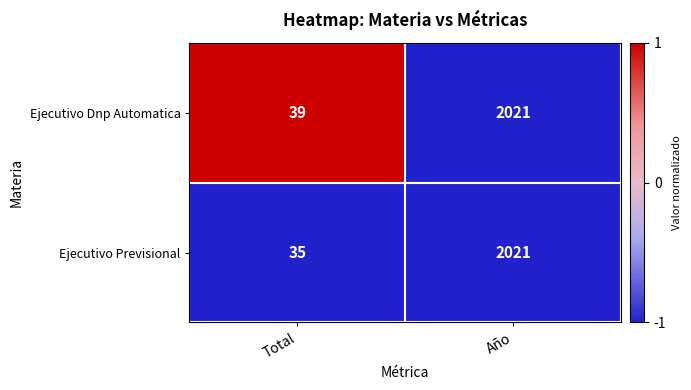

At which category is the sum across all series the highest?

Año